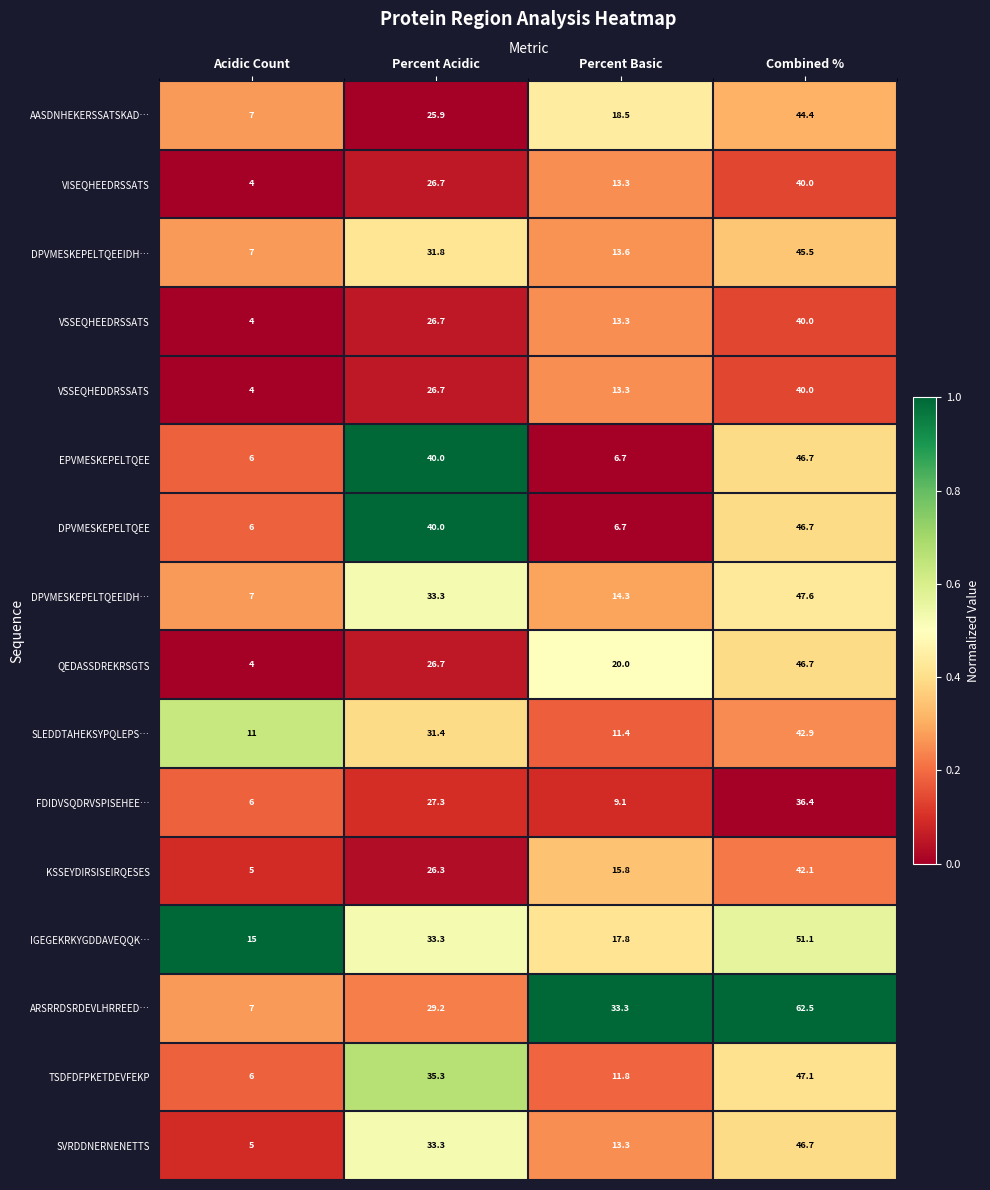

Which has a higher value, Acidic Count or Combined %?

Combined %